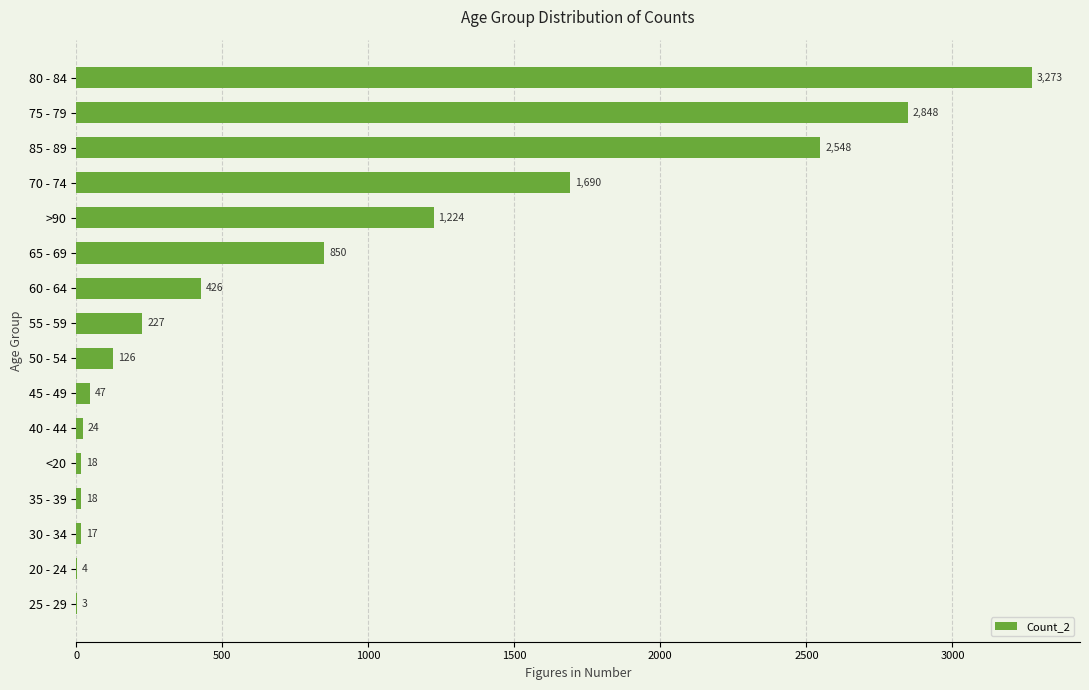

Count the number of categories in the chart.

16